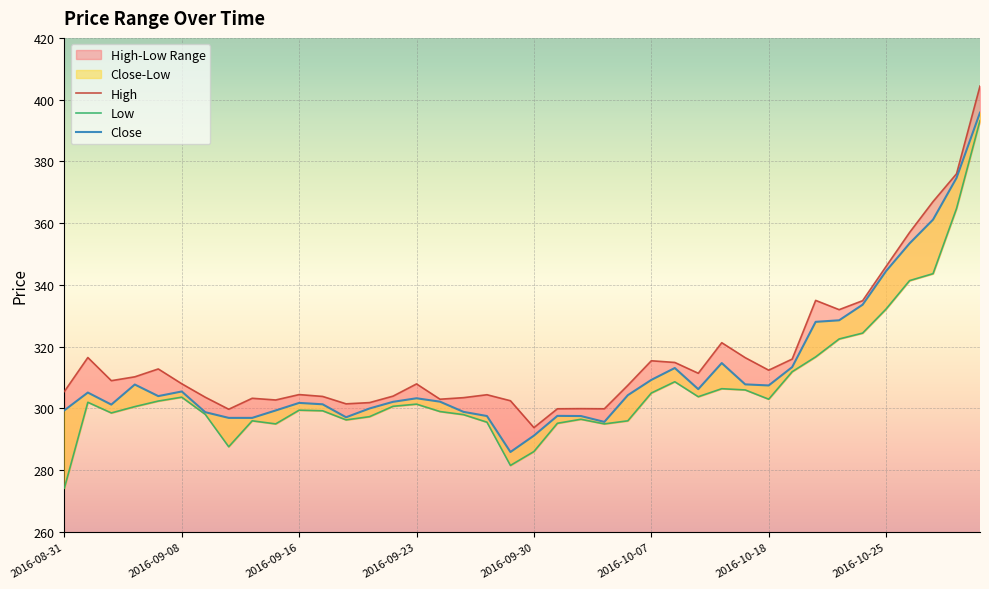

True or false: High and Low cross at least once.

False